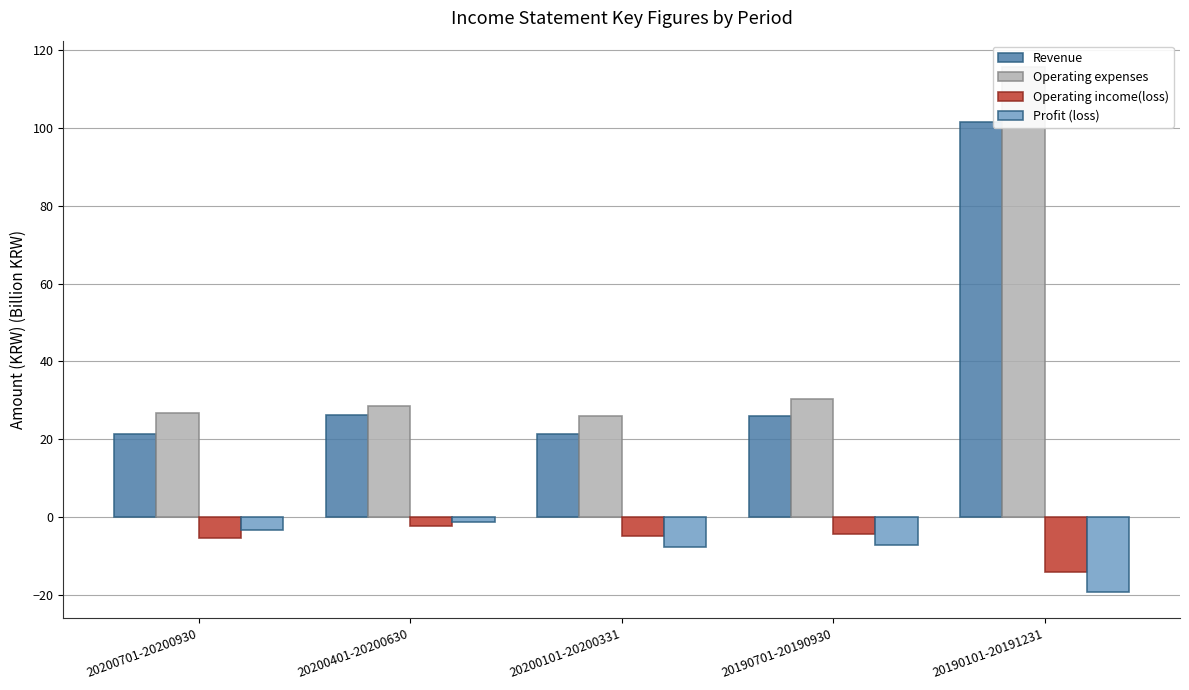

Rank the categories by Profit (loss) value from lowest to highest.

20190101-20191231, 20200101-20200331, 20190701-20190930, 20200701-20200930, 20200401-20200630